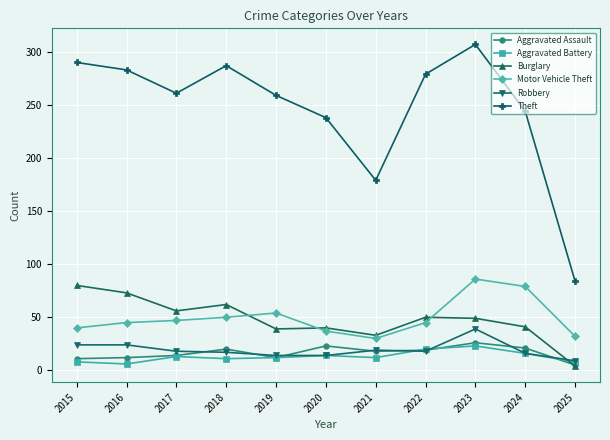

Is the value of Motor Vehicle Theft at 2016 greater than the value of Robbery at 2020?

Yes